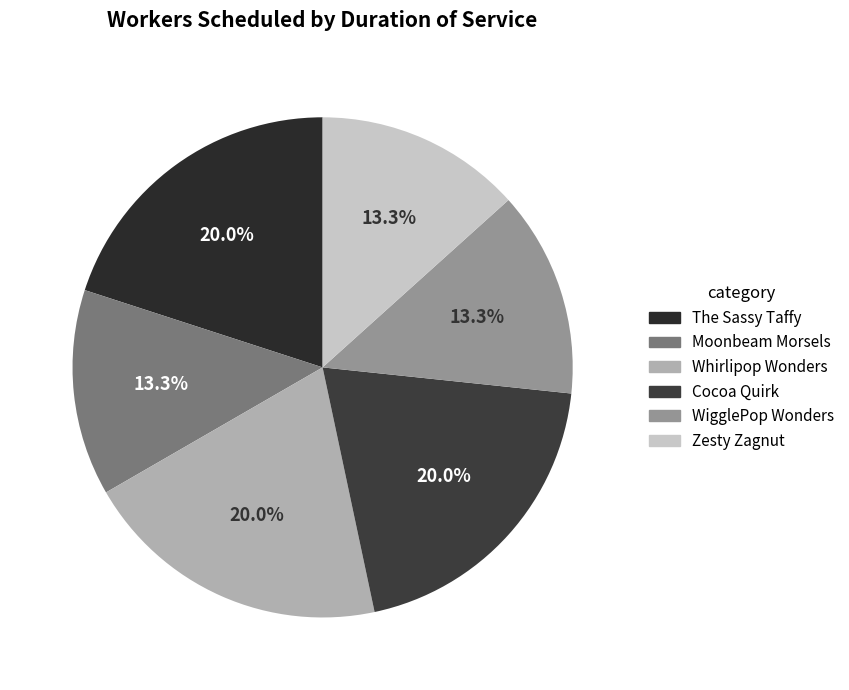

How much of the chart is everything except Whirlipop Wonders?

80.0%